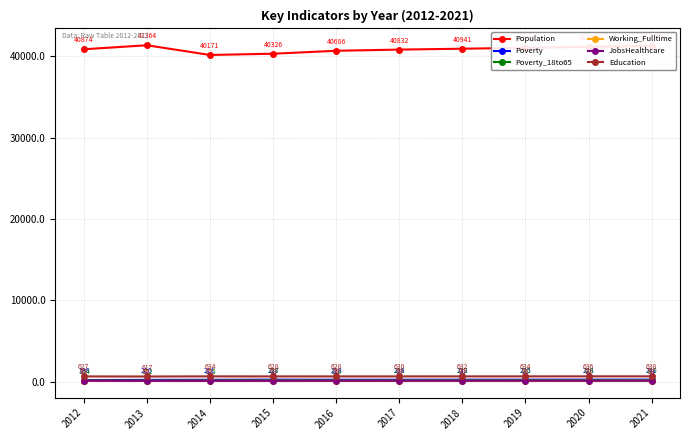

What is the difference between the maximum and minimum values in the Working_Fulltime series?

19